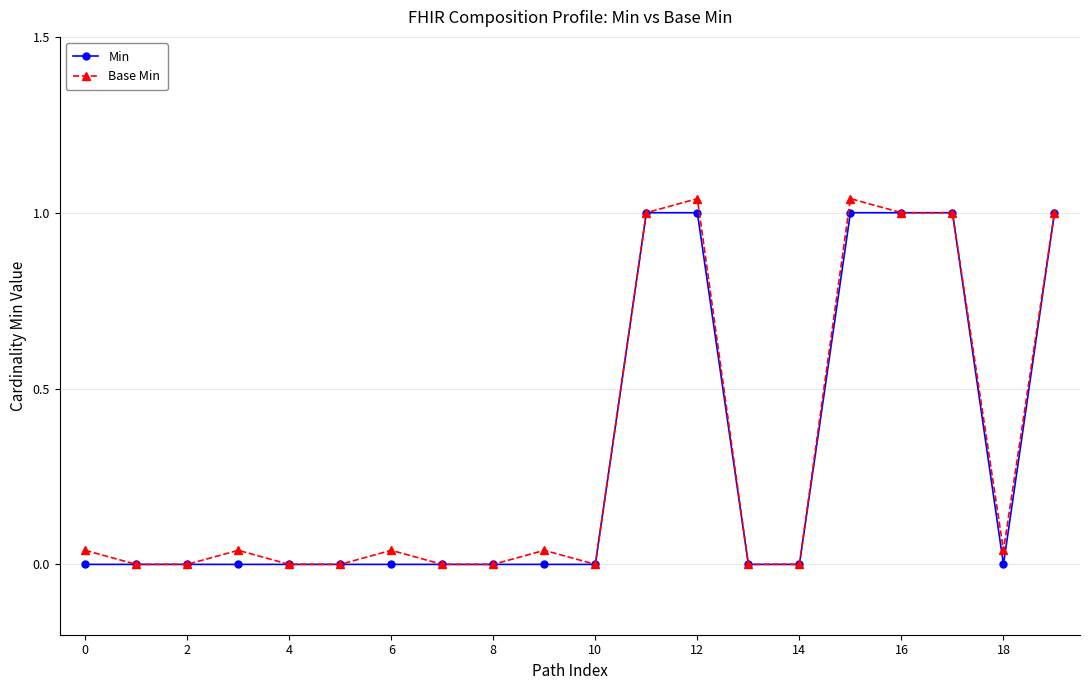

How many Min values are between 0 and 1?

20